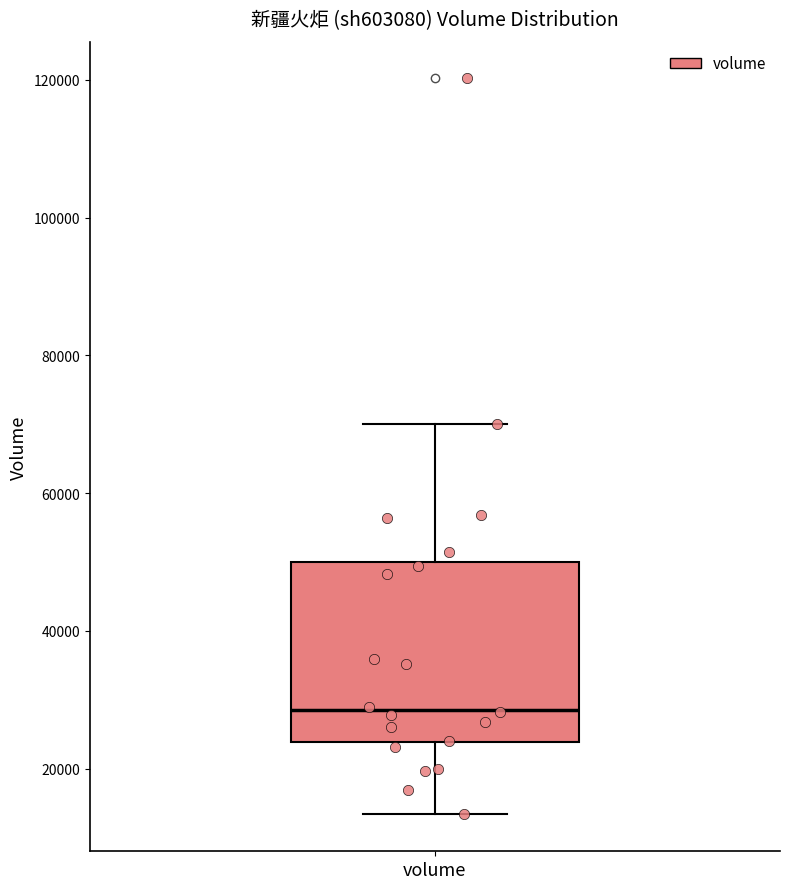

Transcribe this box plot: give where the median line is, the range the box spans, and where the two whiskers end, as read against the y-axis. The values are not printed on the chart, so give them approximately, as read against the axis.

median 28000, box 24000 to 50000, whiskers 14000 to 70000